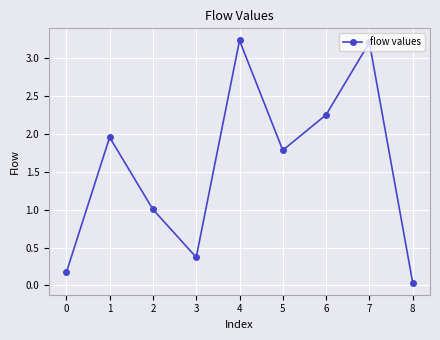

What is the value of the 4th point from the left?

0.4